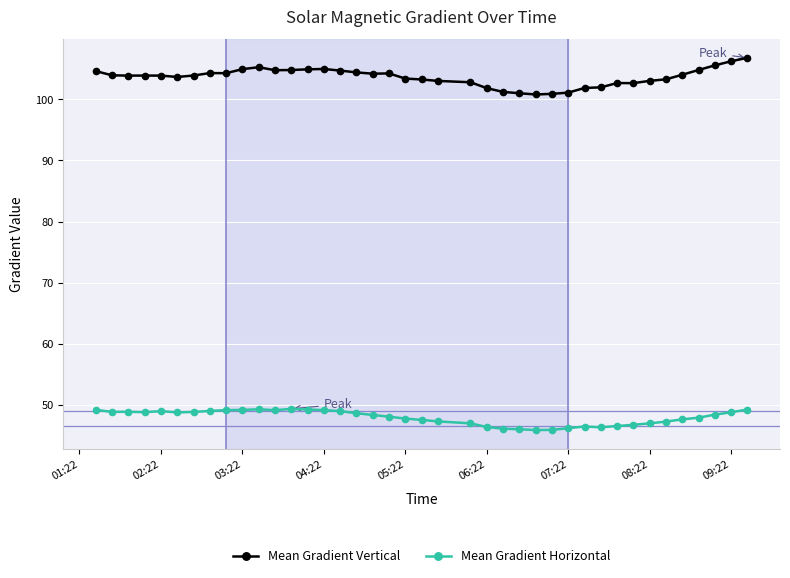

Rank the series by their maximum value, from lowest to highest.

Mean Gradient Horizontal, Mean Gradient Vertical